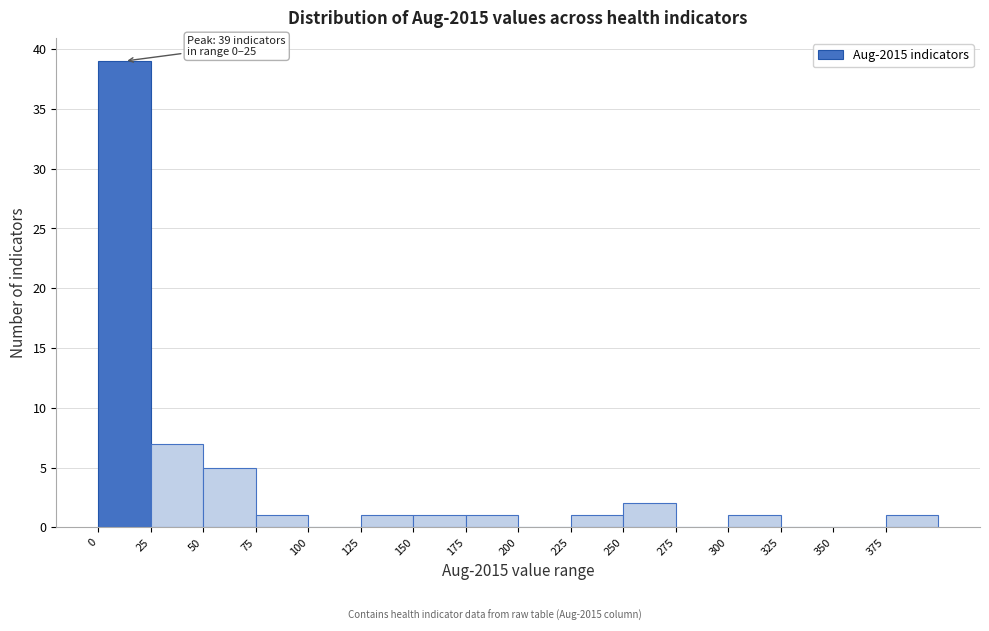

Which range on the x-axis has the tallest bar?

0 to 25